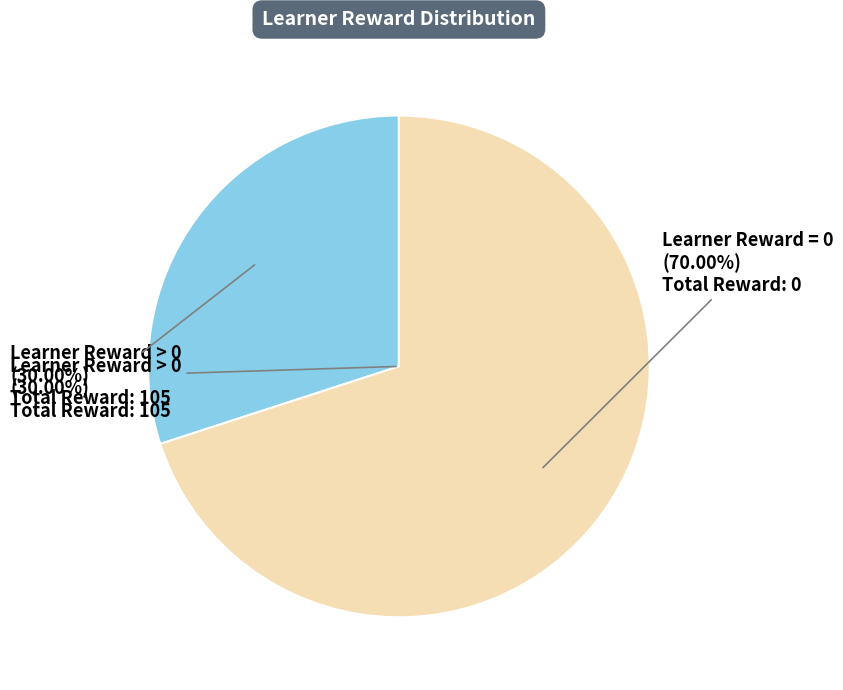

The Row 2 (0.) slice represents 1% of the pie. True or false?

False